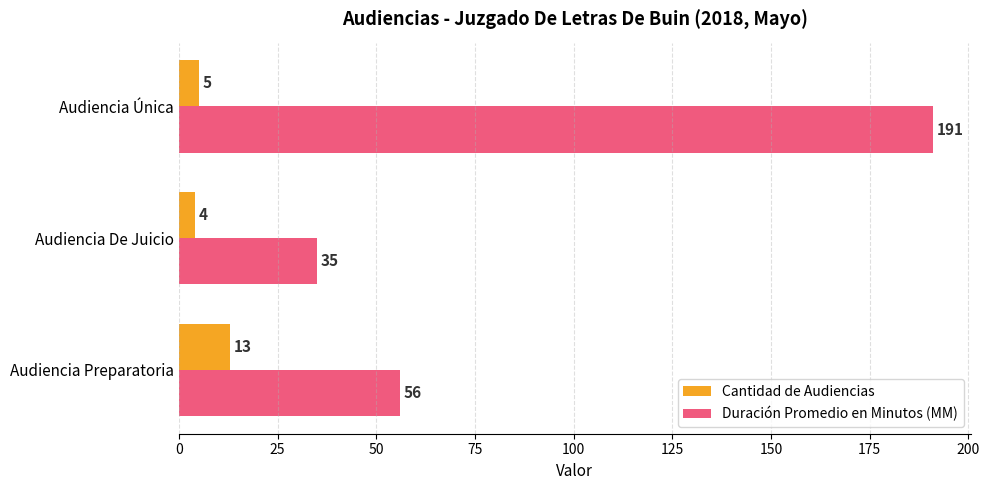

What is the total value across all series at Audiencia Única?

196